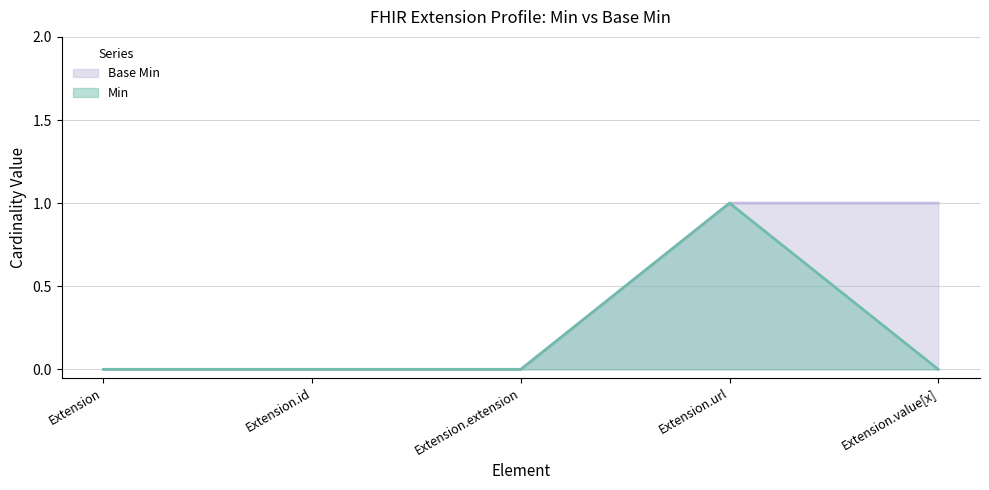

At which label is Min closest to 0?

Extension